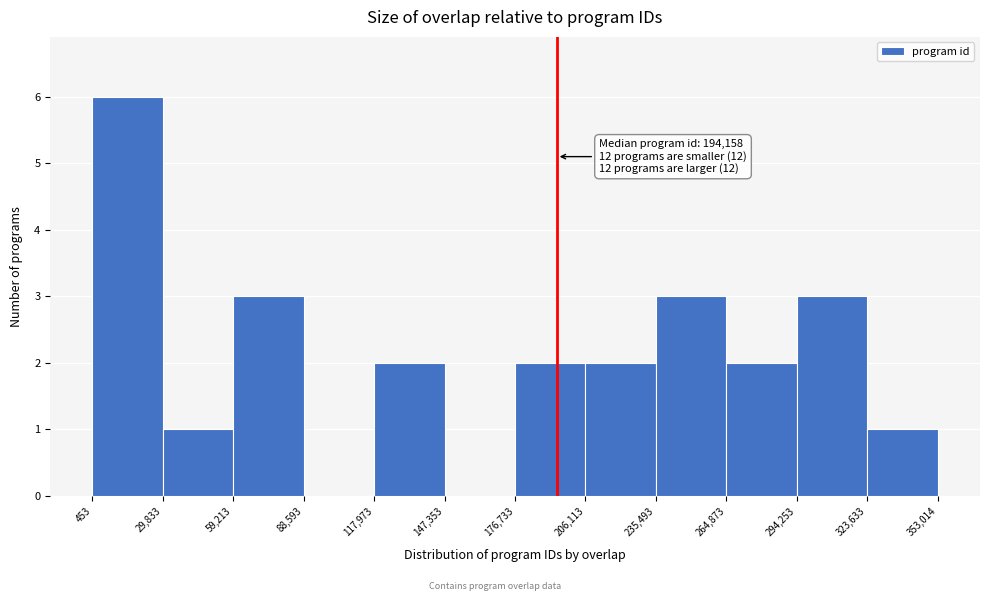

Which range on the x-axis has the tallest bar?

453 to 29,833